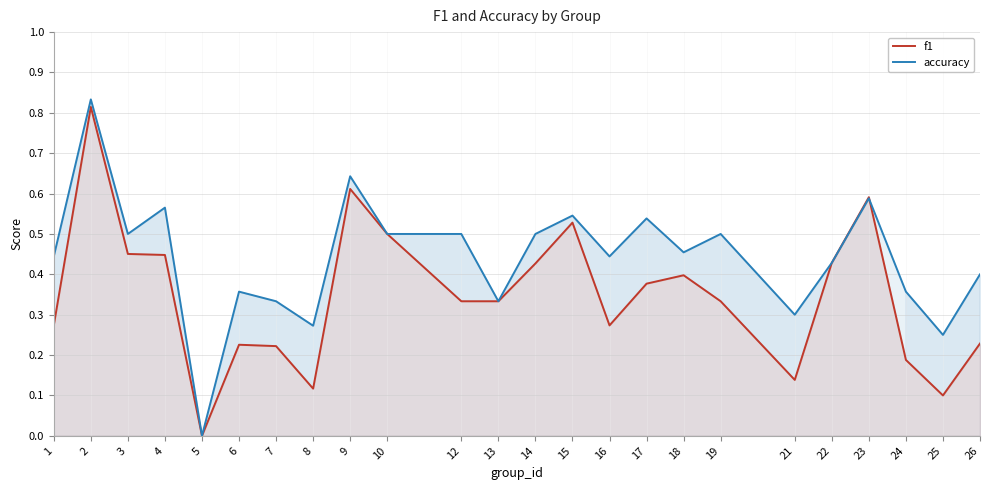

How many positive values does the f1 series have?

23